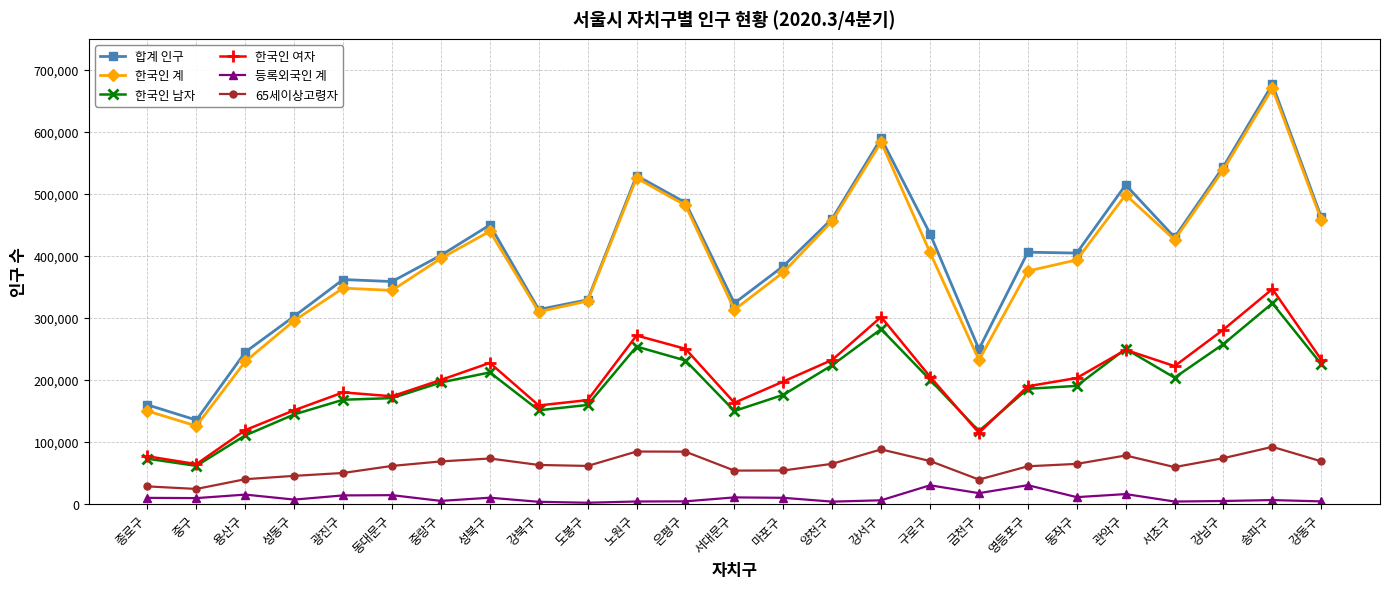

What is the difference between the maximum and minimum values in the 합계 인구 series?

541352